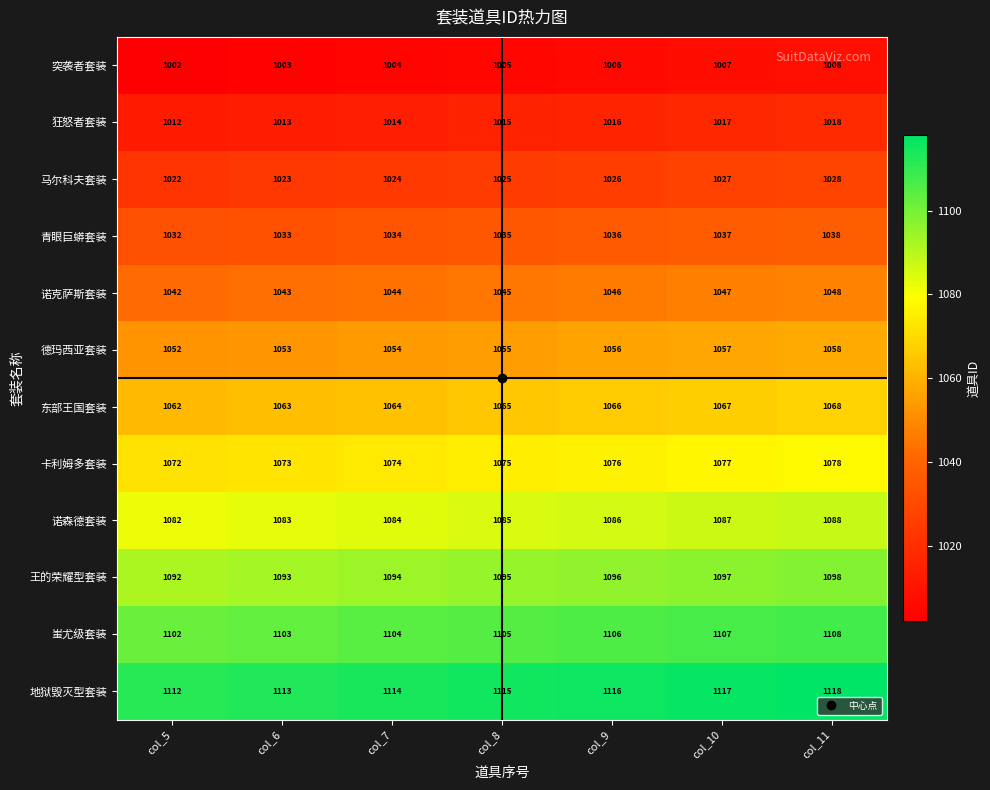

How many 德玛西亚套装 values are between 1053 and 1057?

5